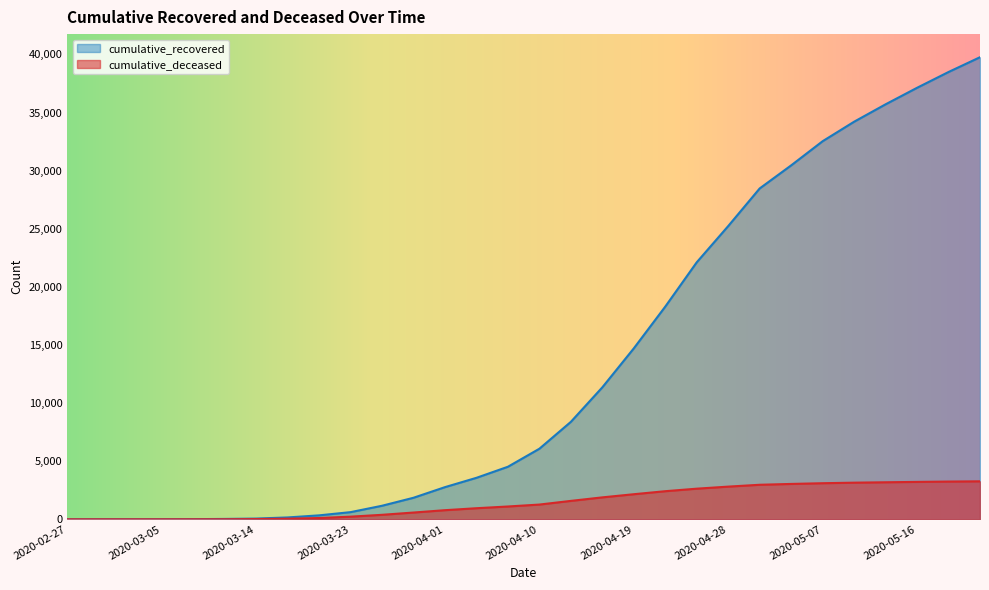

What is the approximate value of cumulative_recovered at 2020-04-28?

25233